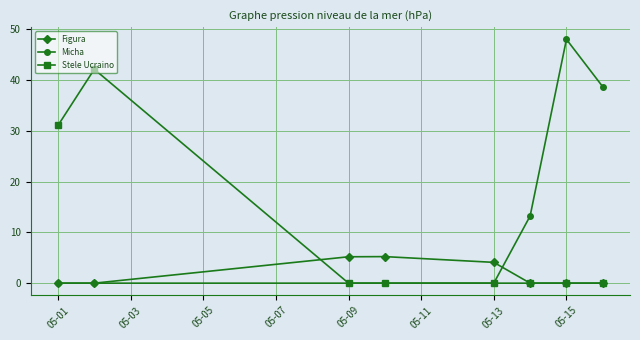

Rank the series by their maximum value, from highest to lowest.

Micha, Stele Ucraino, Figura